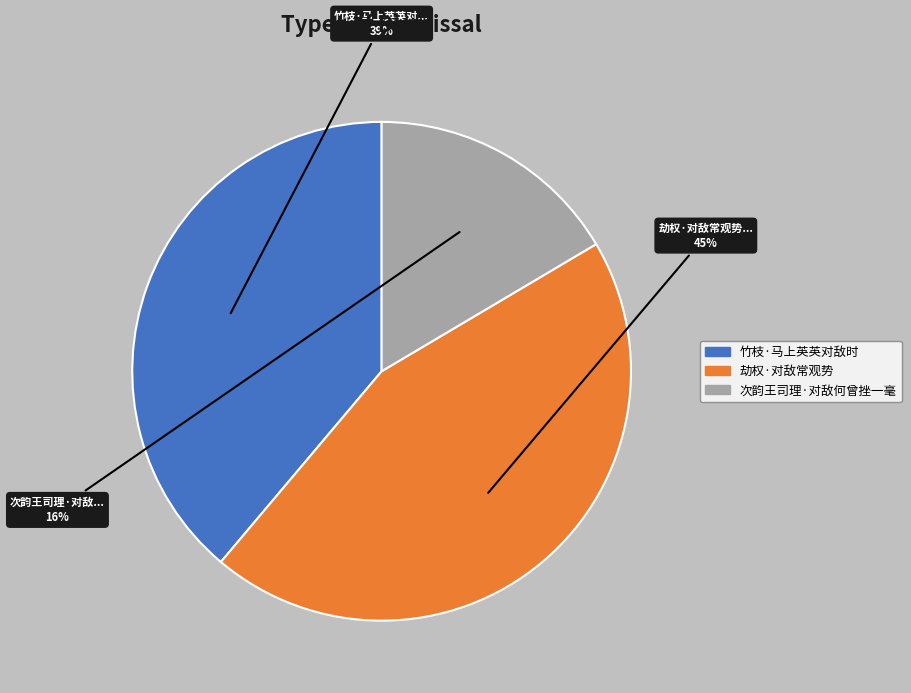

Does any single category account for the majority?

No